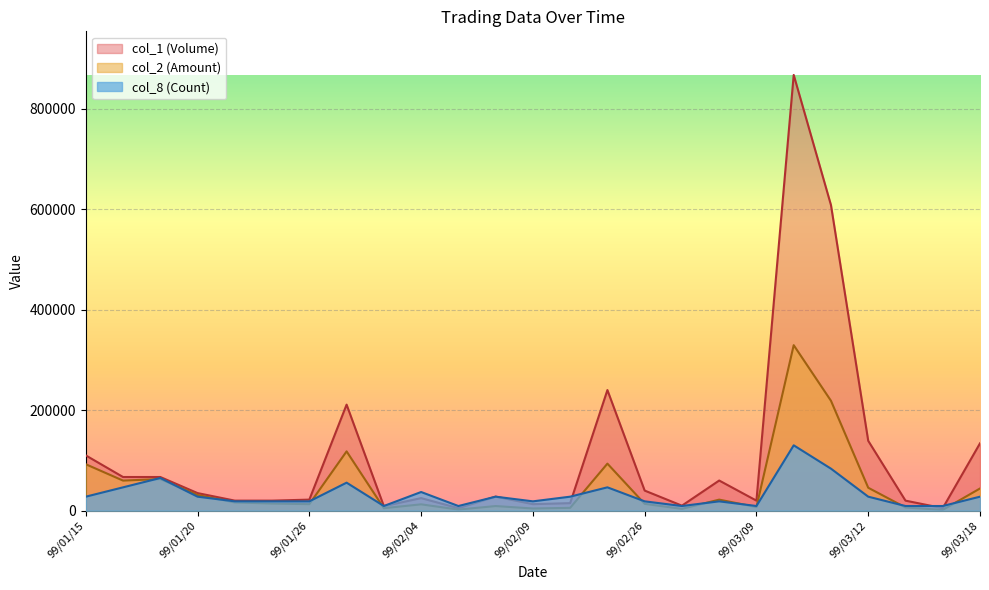

Between 99/02/09 and 99/03/10, which is larger?

99/03/10